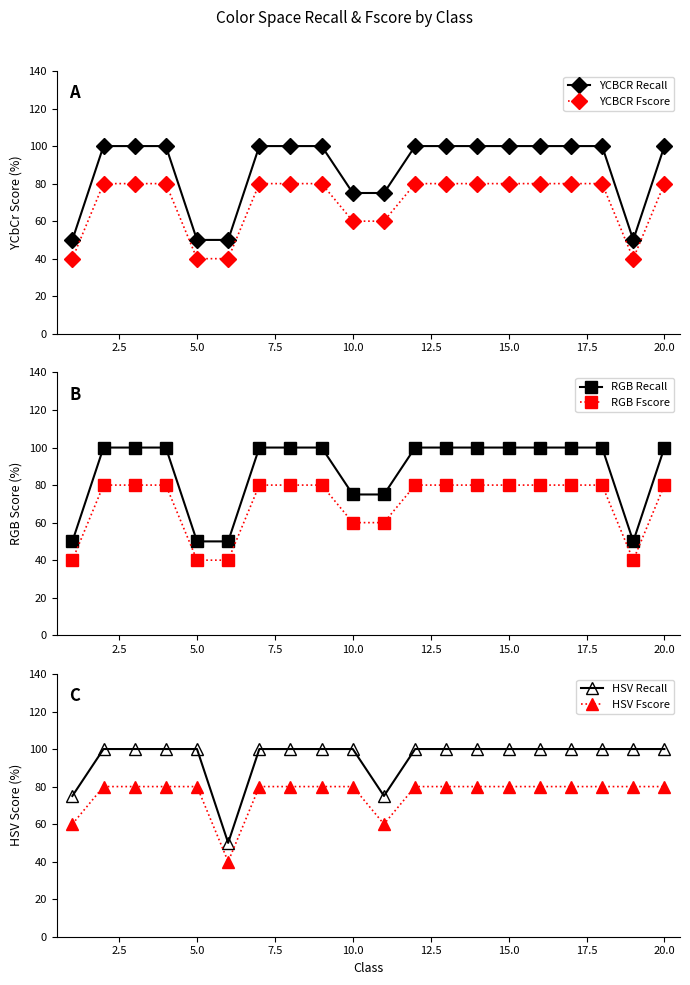

Reading left to right, what are all the values shown in this chart?

YCBCR Recall: 50	100	100	100	50	50	100	100	100	75	75	100	100	100	100	100	100	100	50	100
YCBCR Fscore: 40	80	80	80	40	40	80	80	80	60	60	80	80	80	80	80	80	80	40	80
RGB Recall: 50	100	100	100	50	50	100	100	100	75	75	100	100	100	100	100	100	100	50	100
RGB Fscore: 40	80	80	80	40	40	80	80	80	60	60	80	80	80	80	80	80	80	40	80
HSV Recall: 75	100	100	100	100	50	100	100	100	100	75	100	100	100	100	100	100	100	100	100
HSV Fscore: 60	80	80	80	80	40	80	80	80	80	60	80	80	80	80	80	80	80	80	80